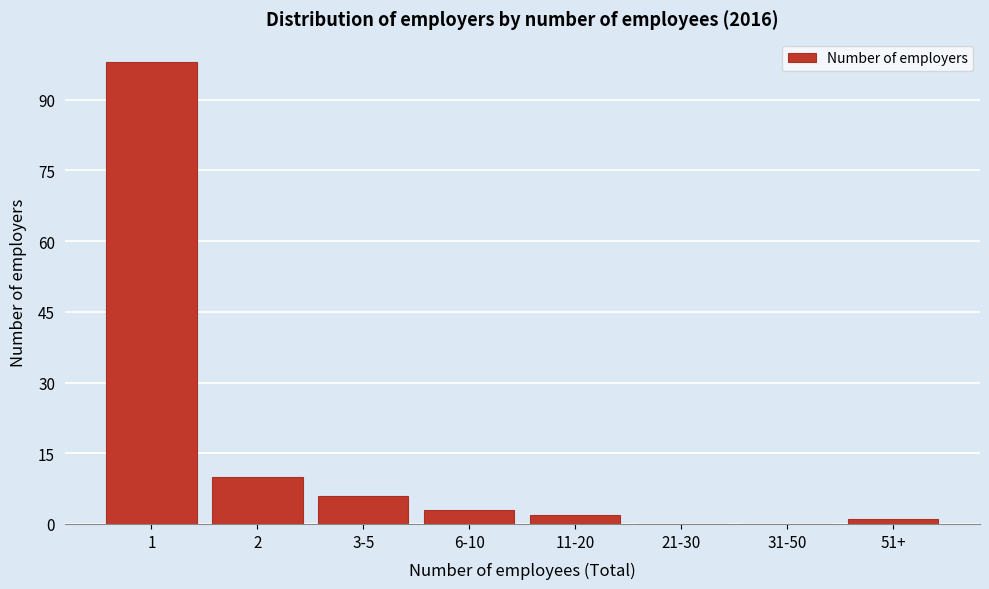

Reading left to right, extract all data points from this chart.

1=98	2=10	3-5=6	6-10=3	11-20=2	21-30=0	31-50=0	51+=1